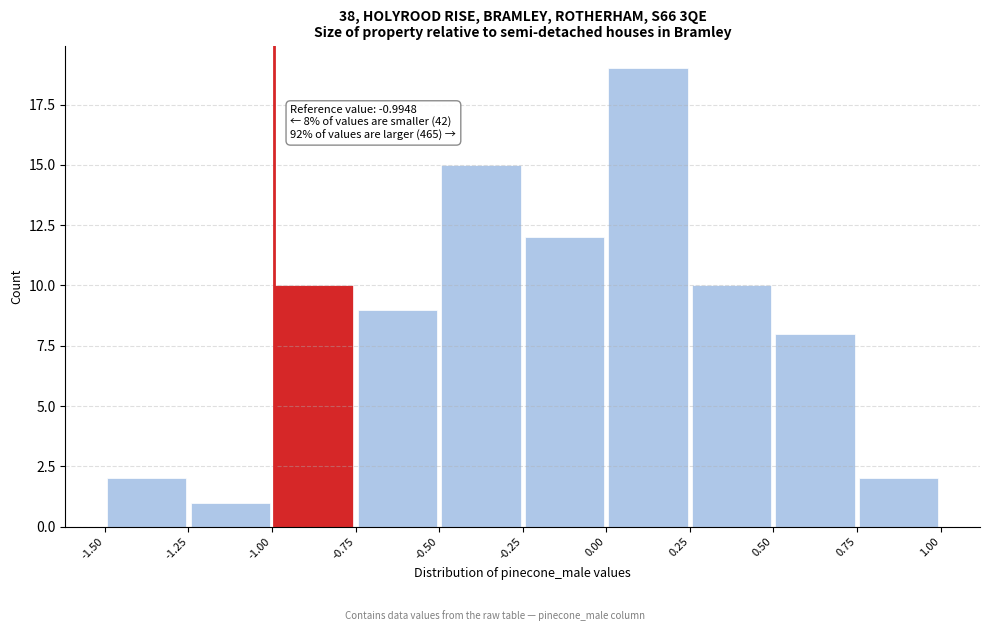

Which range on the x-axis has the tallest bar?

0.00 to 0.25